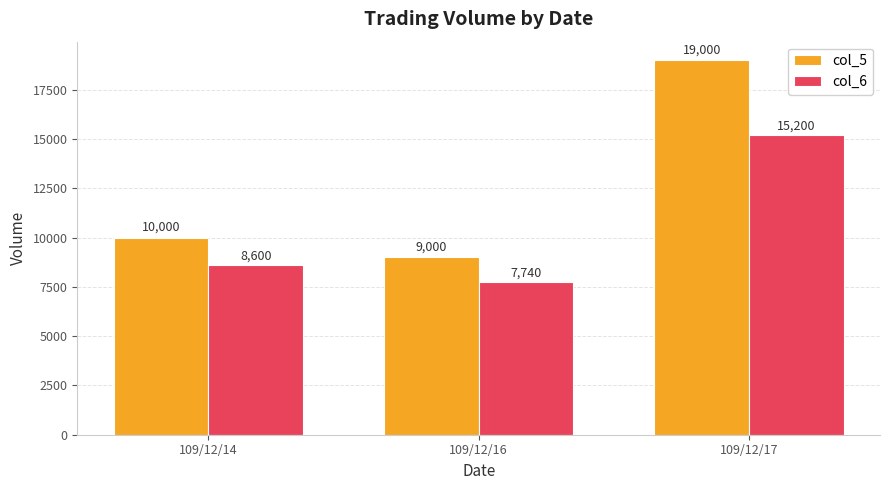

What is the difference between the maximum and minimum values in the col_6 series?

7460